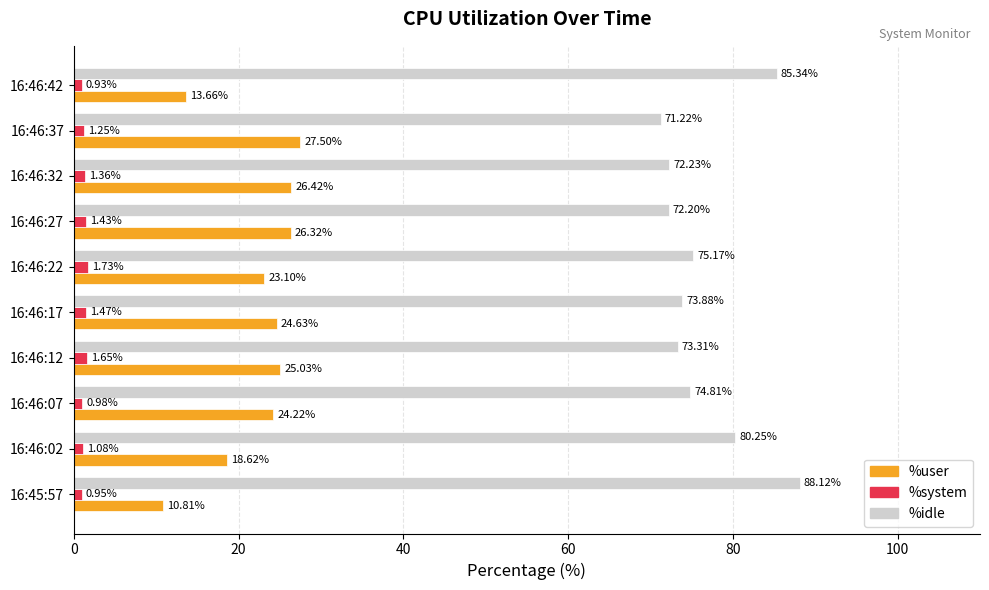

Rank the series by their maximum value, from lowest to highest.

%system, %user, %idle